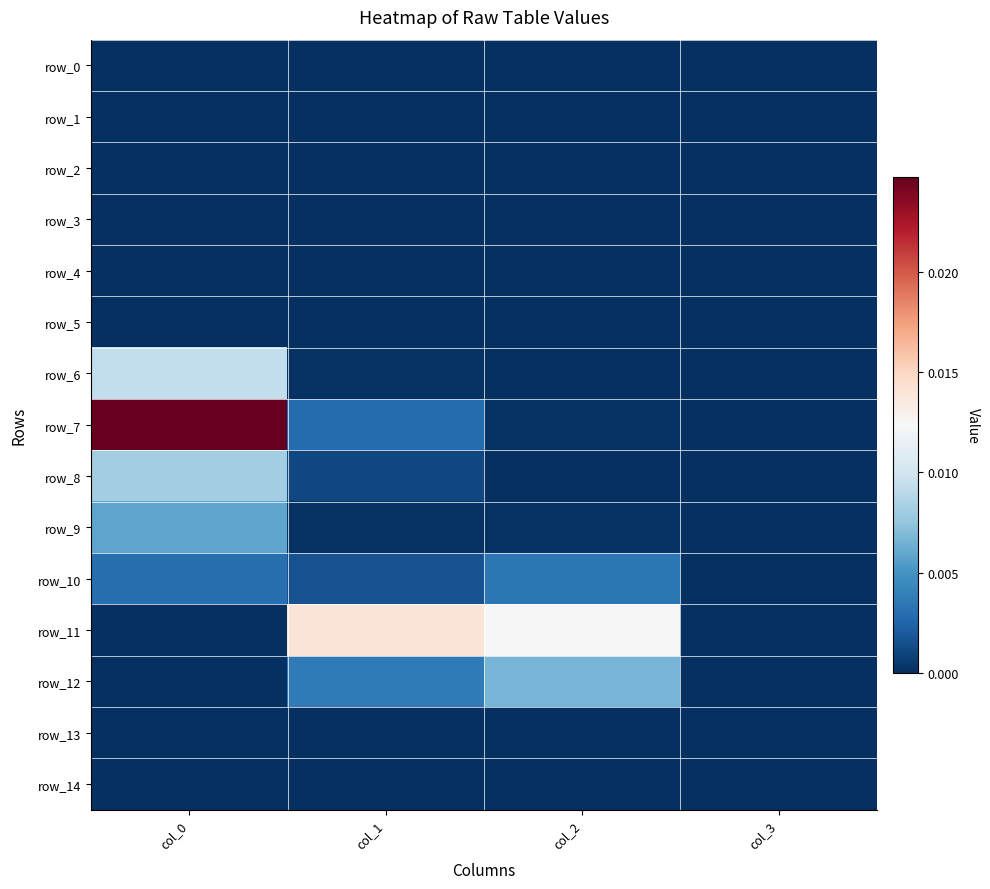

Is the value of row_0 at col_3 greater than the value of row_1 at col_1?

No